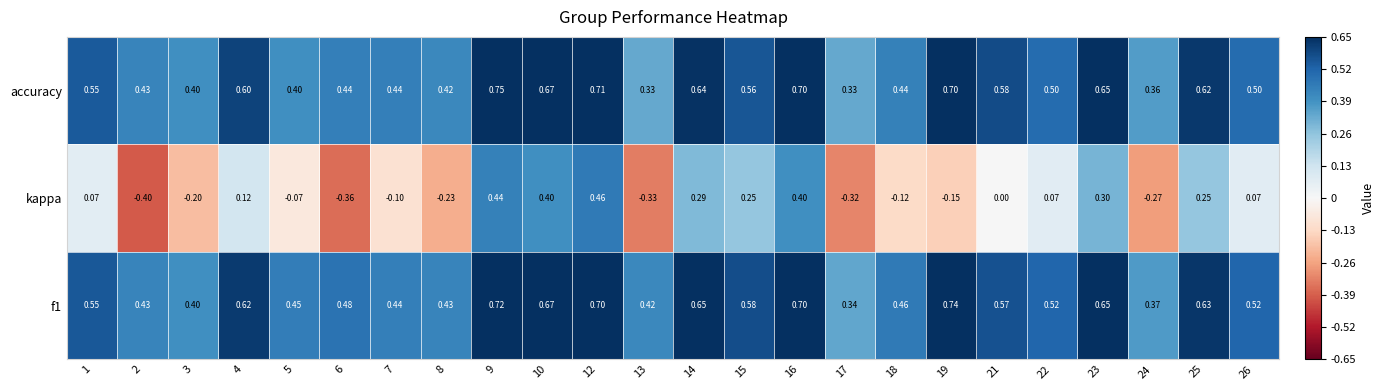

Is the value of f1 at 23 greater than the value of accuracy at 19?

No